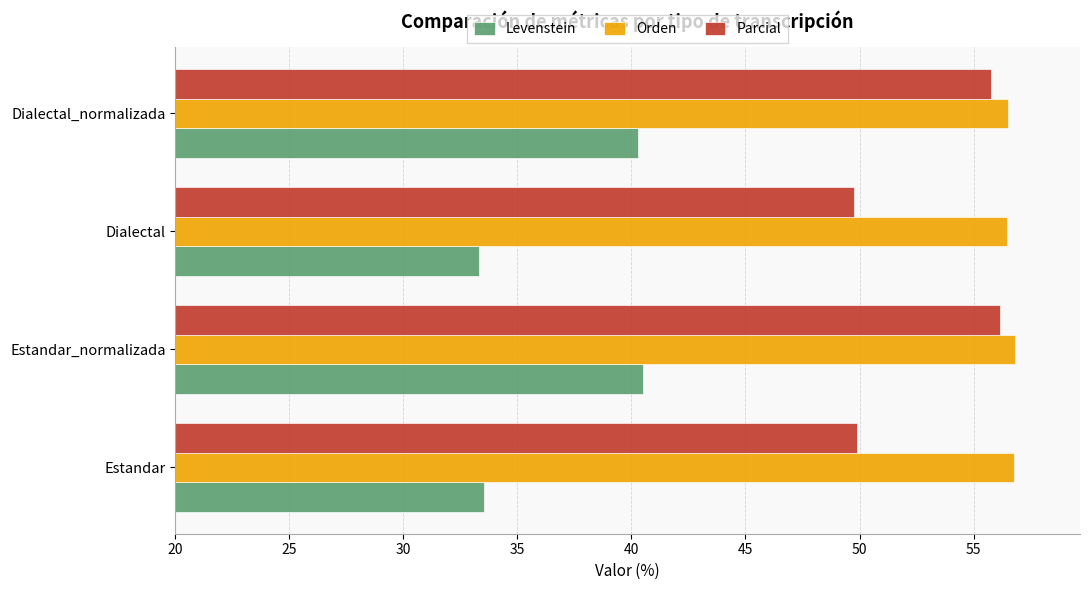

Rank the series by their average value, from highest to lowest.

Orden, Parcial, Levenstein